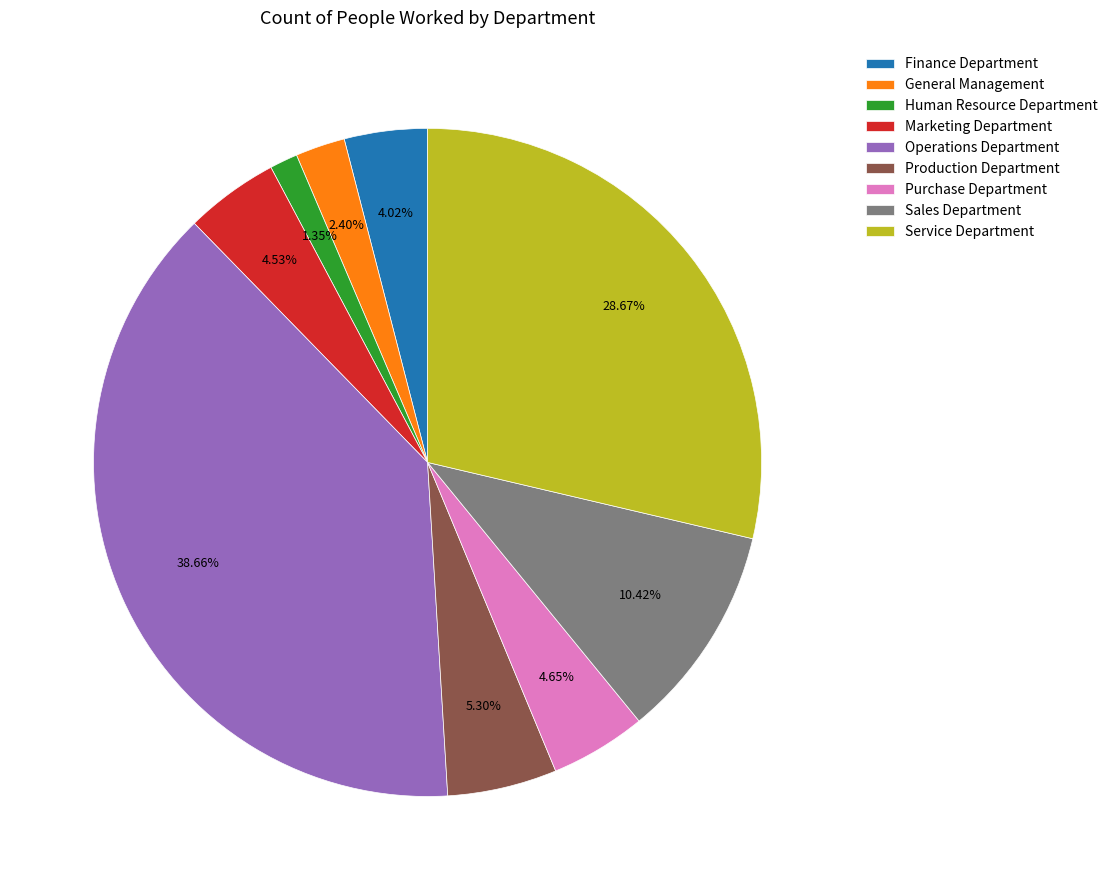

Is there a majority slice in this chart?

No